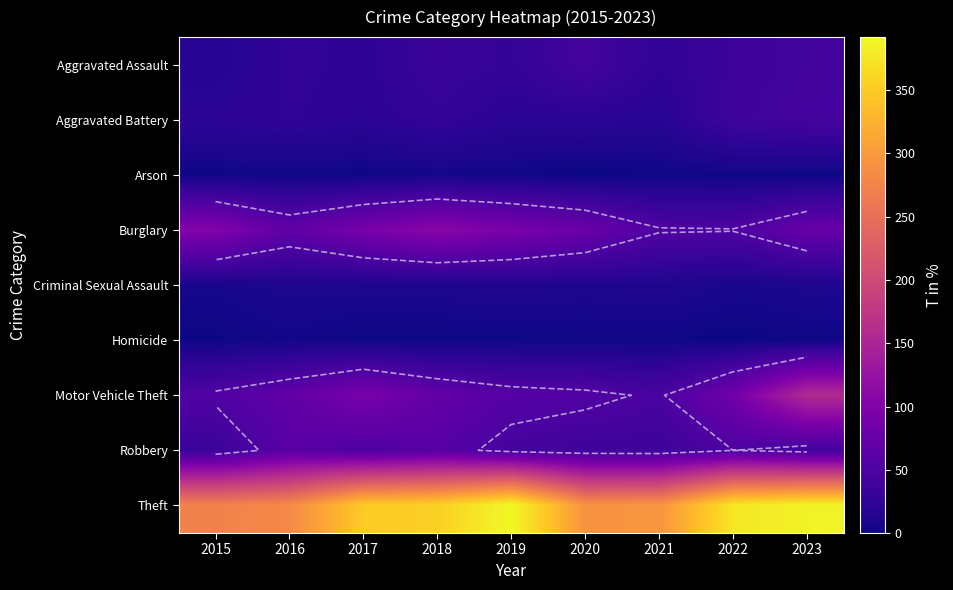

Which label corresponds to the largest value in the chart?

2019